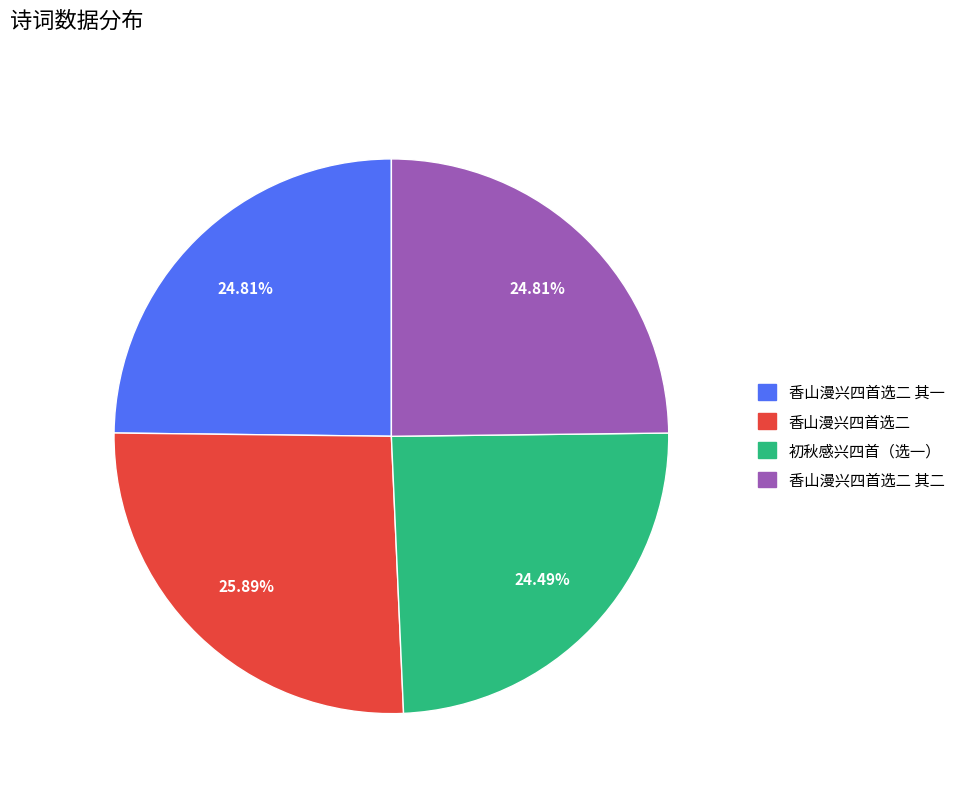

To the nearest percent, what portion does 香山漫兴四首选二 其二 represent?

25%